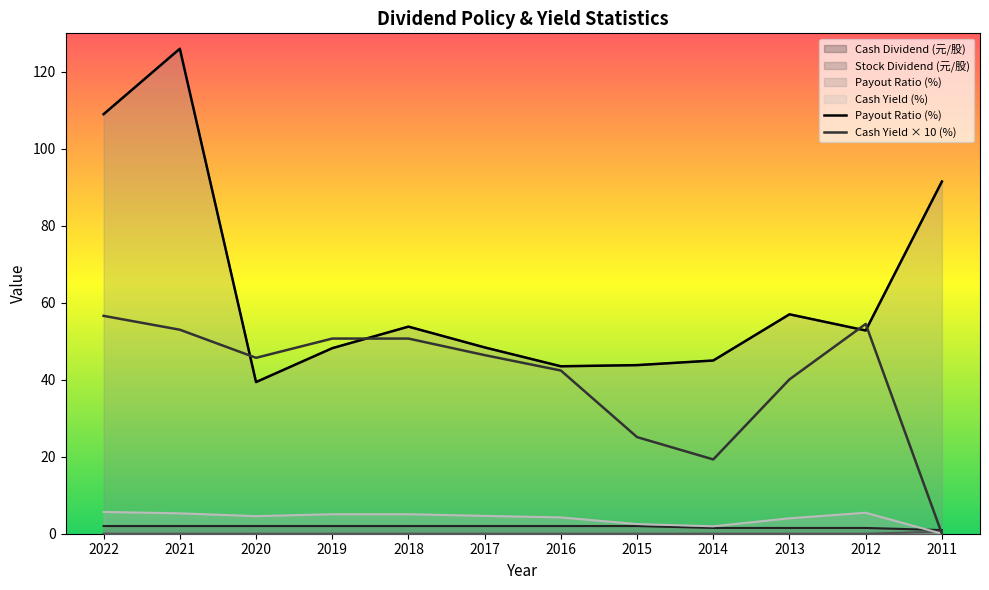

Rank the series by their maximum value, from highest to lowest.

Payout Ratio (%), Cash Yield × 10 (%)